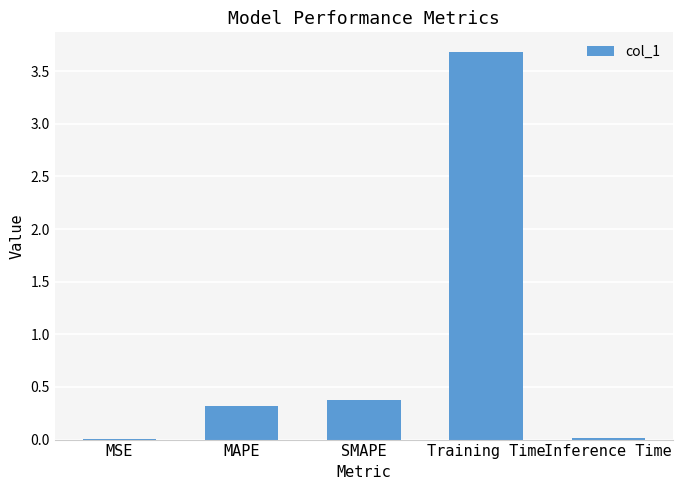

What is the sum of the values at SMAPE and Training Time?

4.1